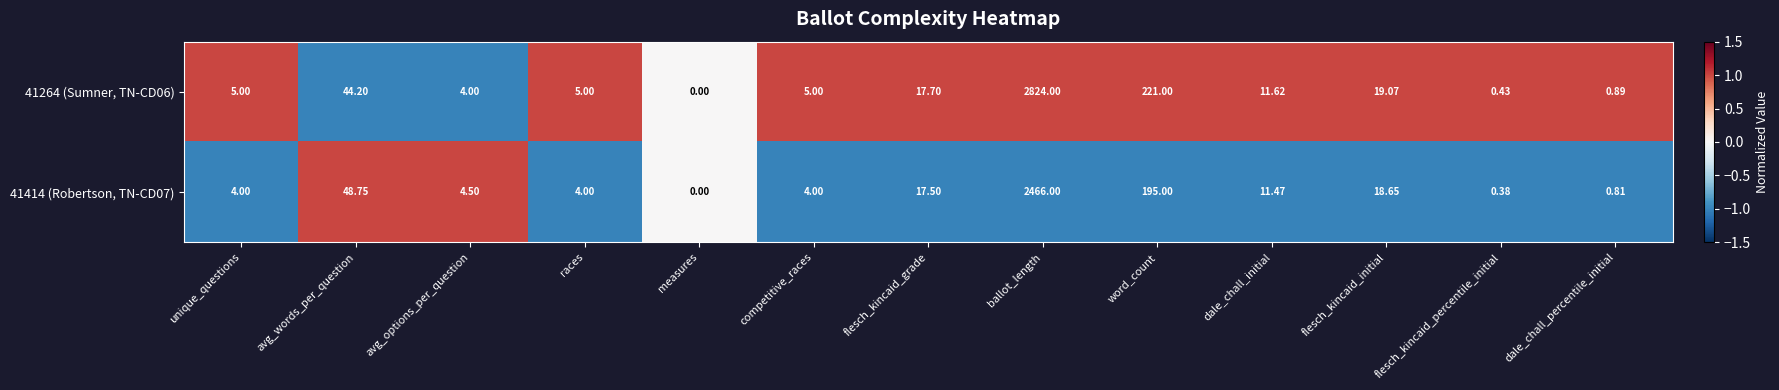

What is the minimum value shown in the chart?

0.0